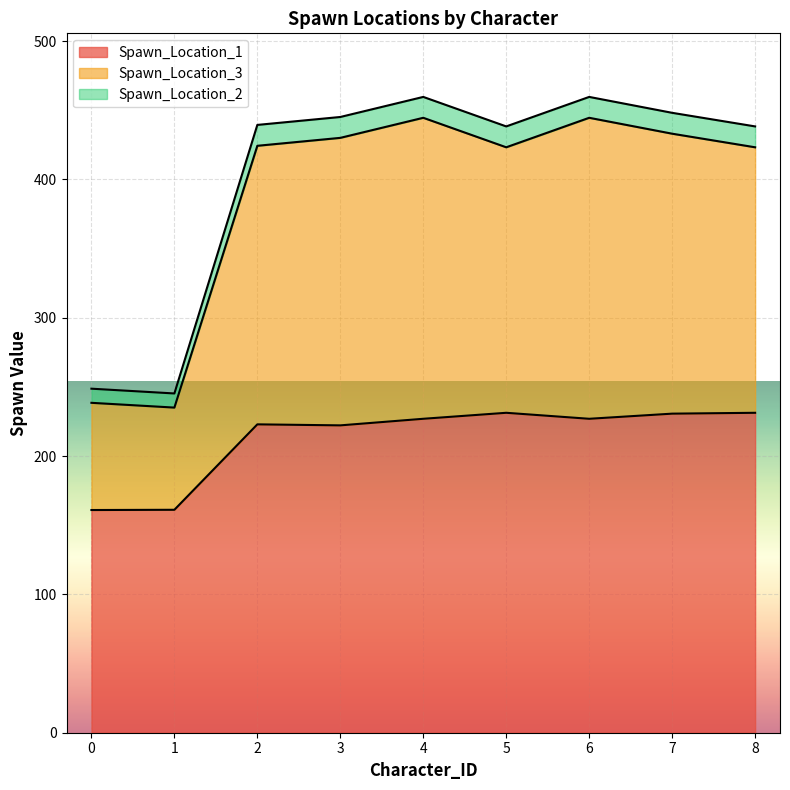

True or false: Spawn_Location_1 and Spawn_Location_3 cross at least once.

False